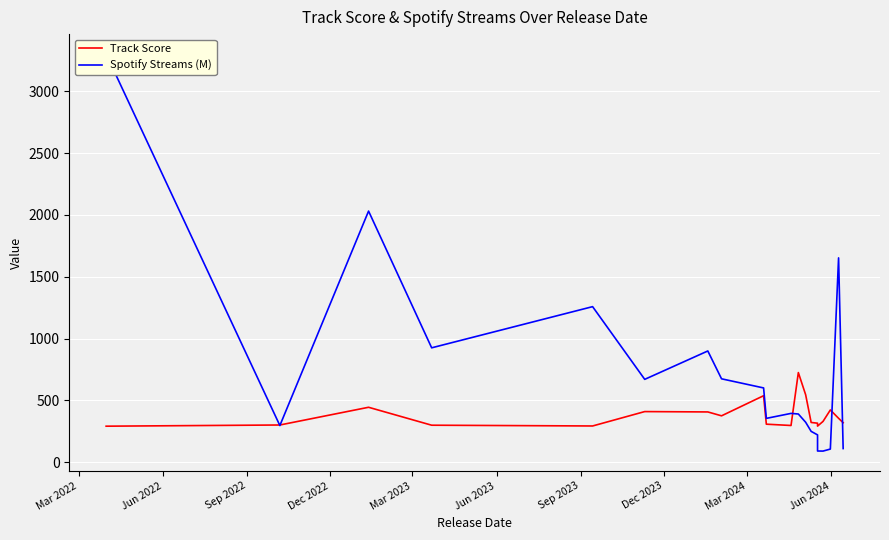

What is the minimum value for Track Score?

292.0